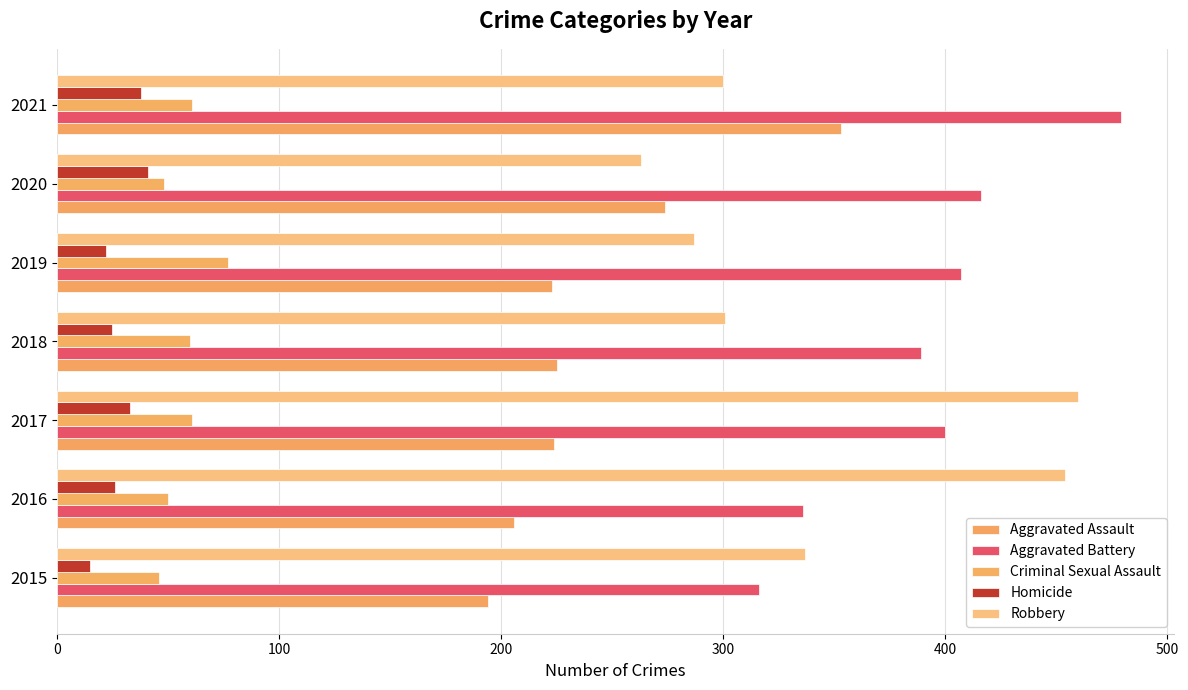

At how many categories does at least one series exceed 158?

7